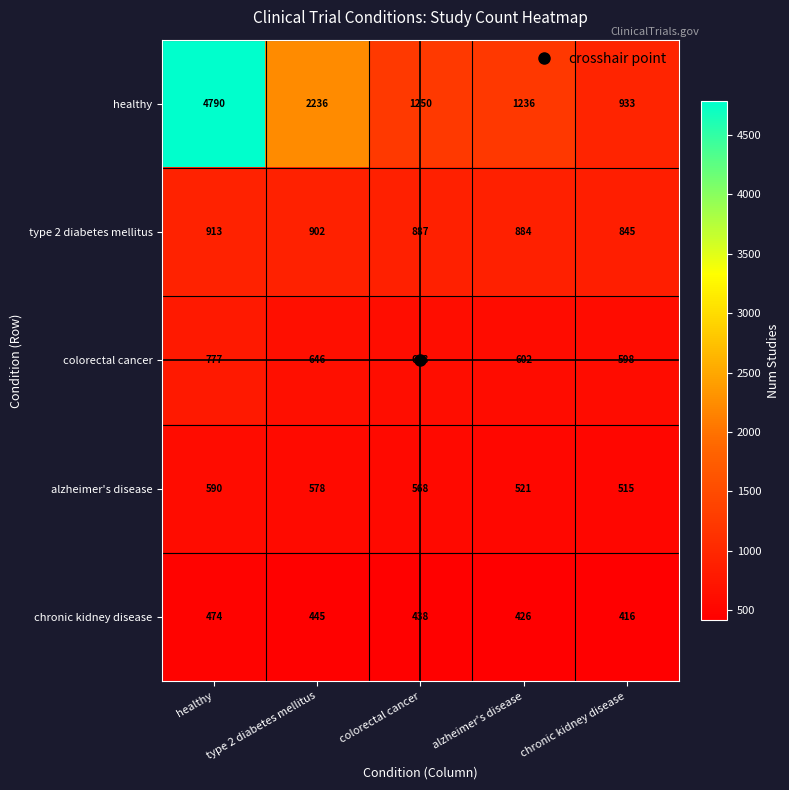

List the series in order of their peak value, lowest first.

chronic kidney disease, alzheimer's disease, colorectal cancer, type 2 diabetes mellitus, healthy